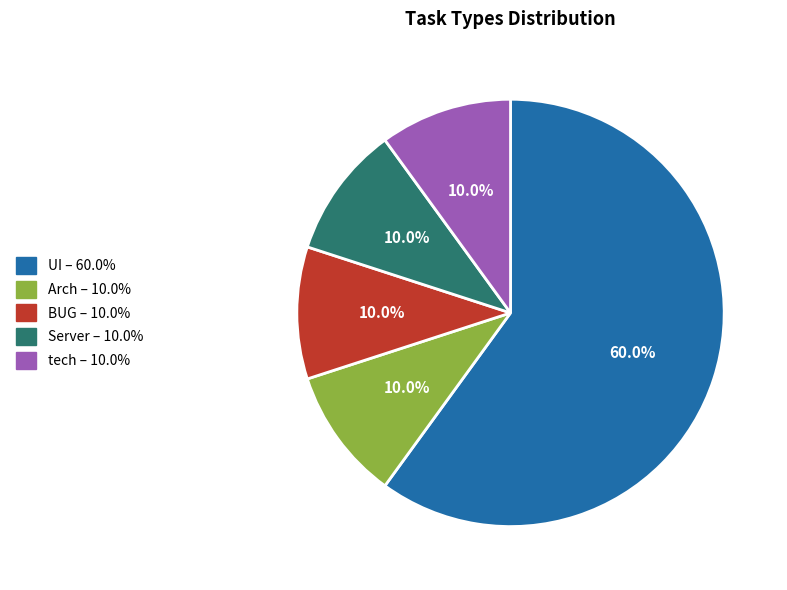

Which slice is the largest?

UI